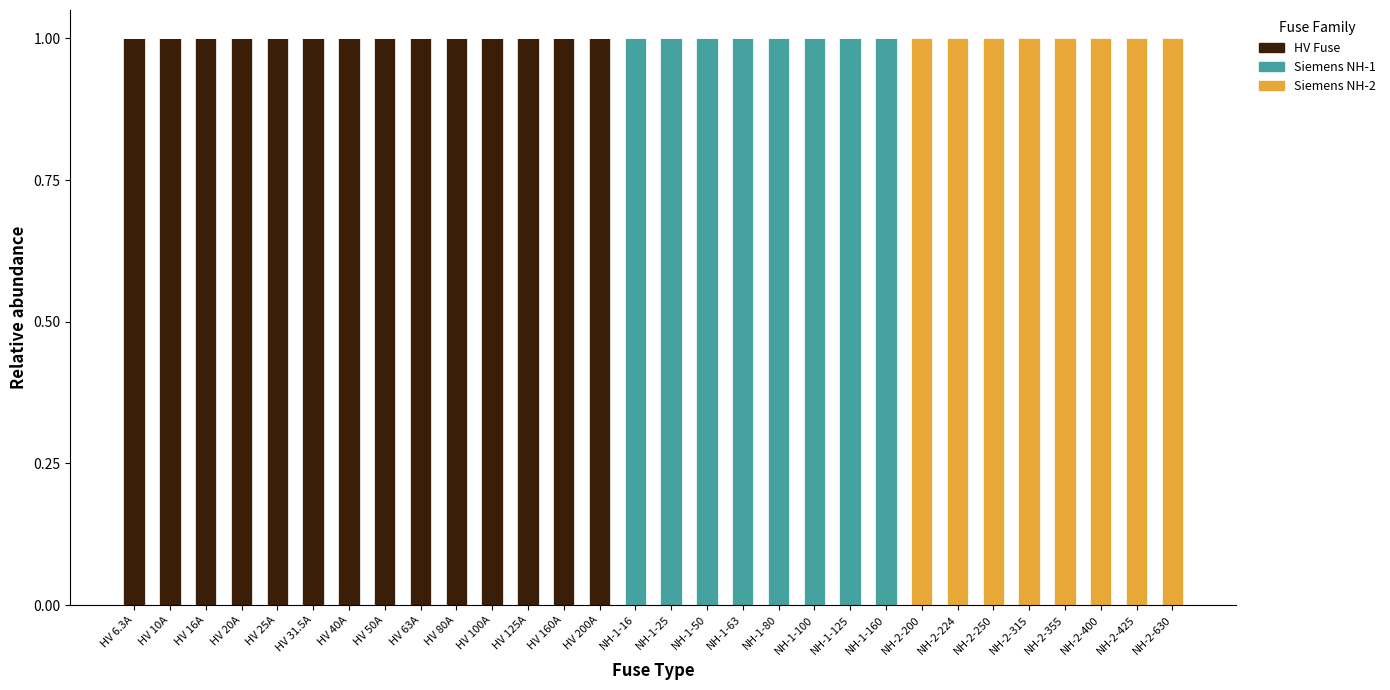

The HV Fuse series shows 0 at NH-1-125. True or false?

True